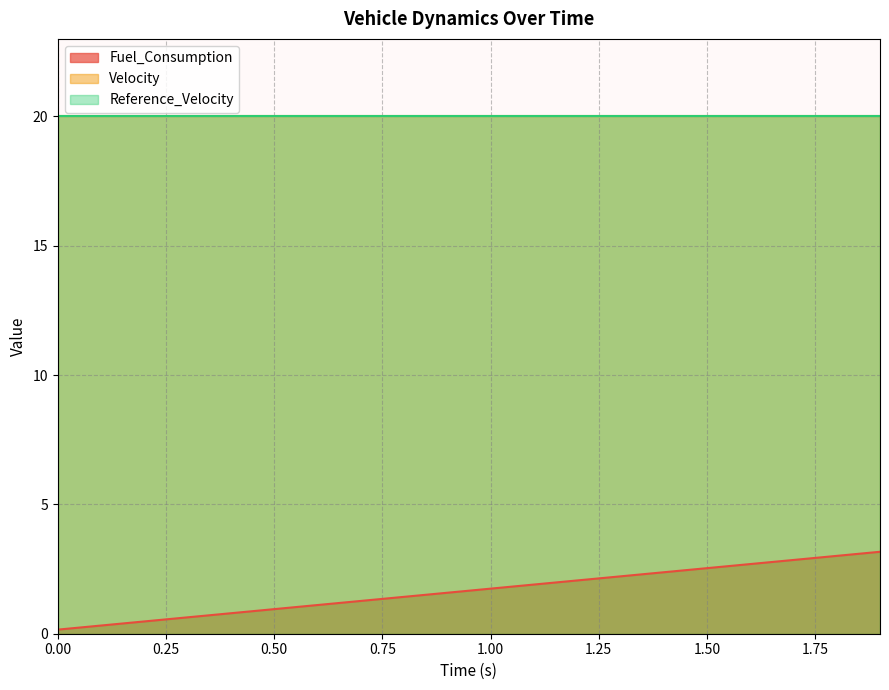

What position from the left is 1.5?

16